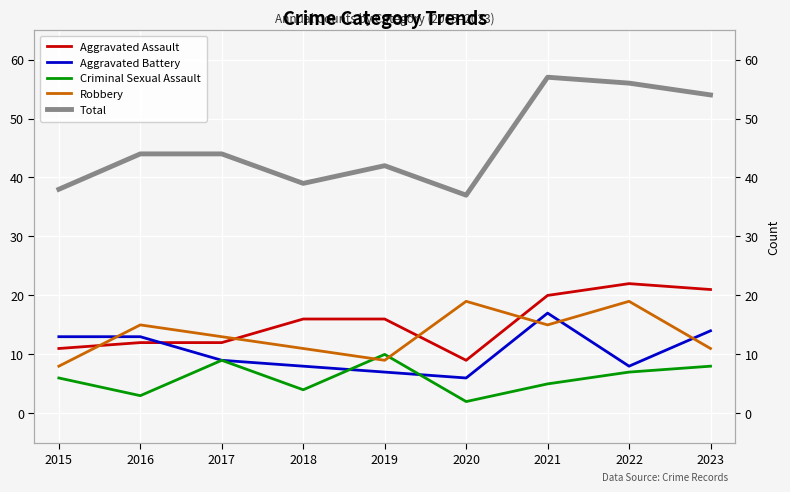

What is the value of the Criminal Sexual Assault point at the 8th from the left?

7